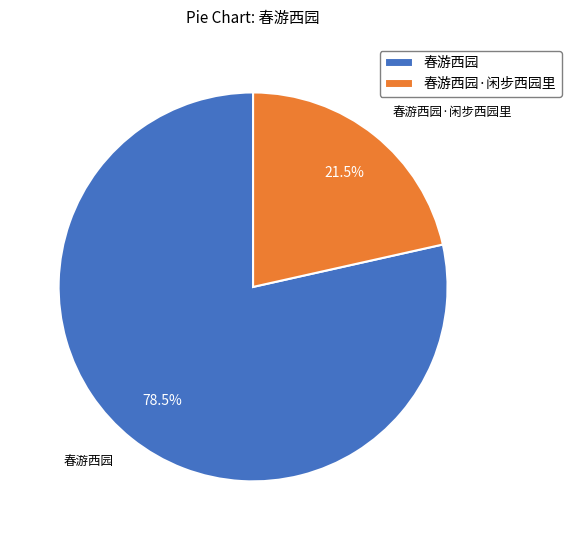

The 春游西园·闲步西园里 slice represents 28% of the pie. True or false?

False